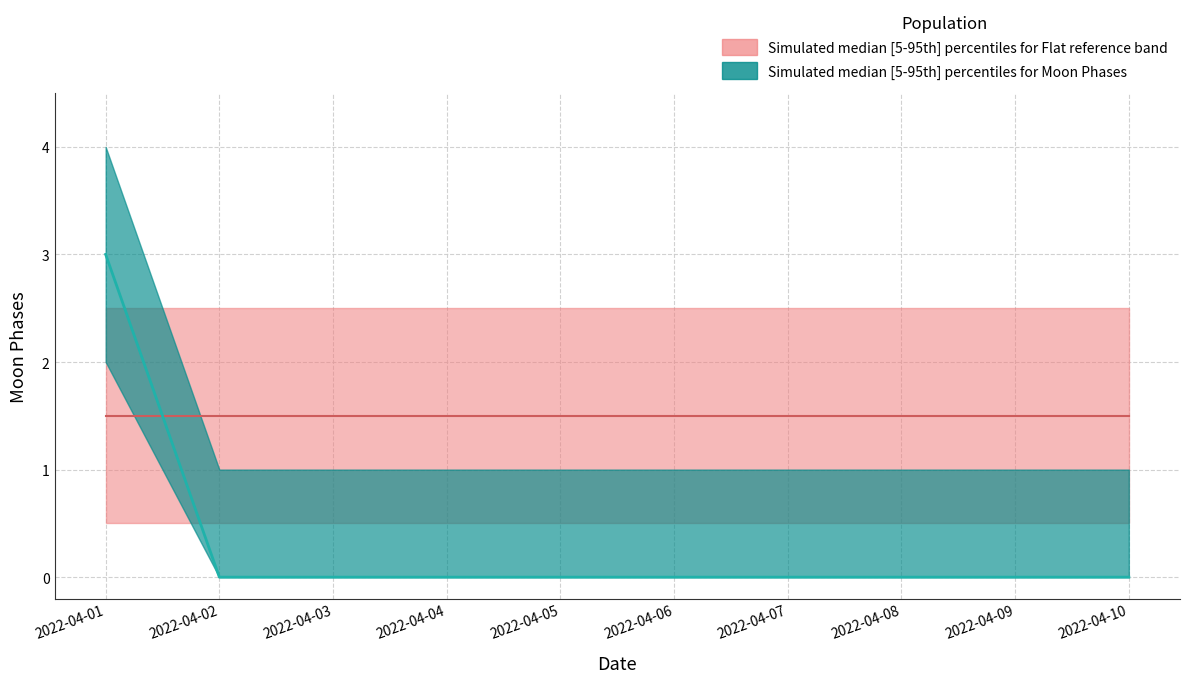

Count the number of categories in the chart.

10